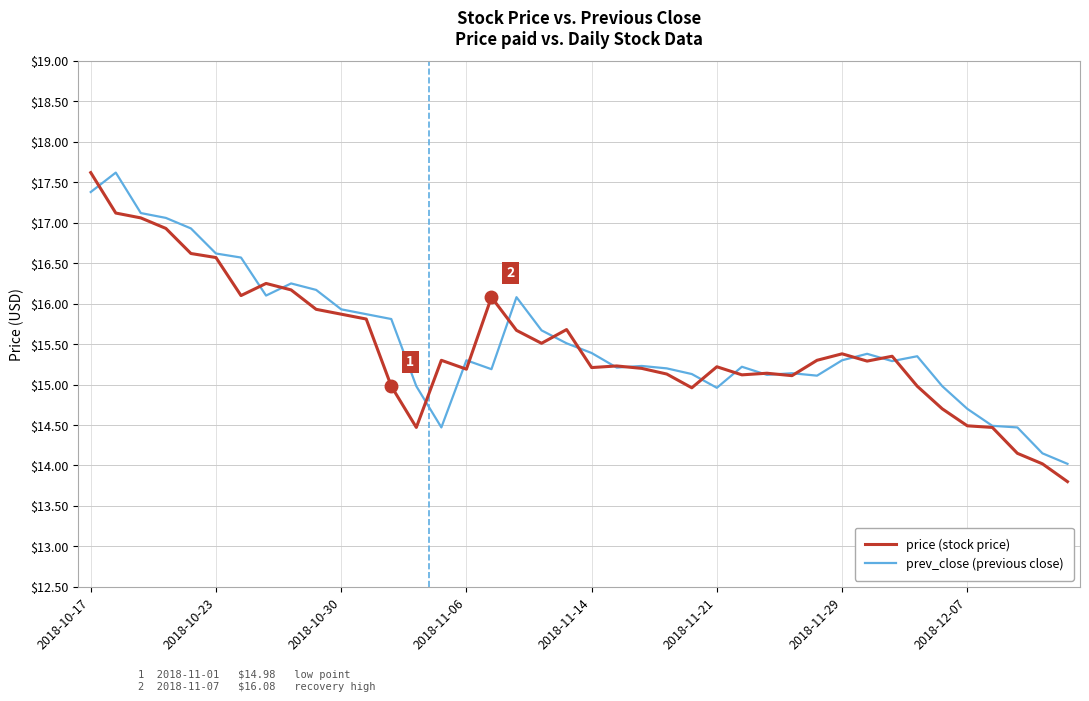

What is the smallest value displayed?

13.8